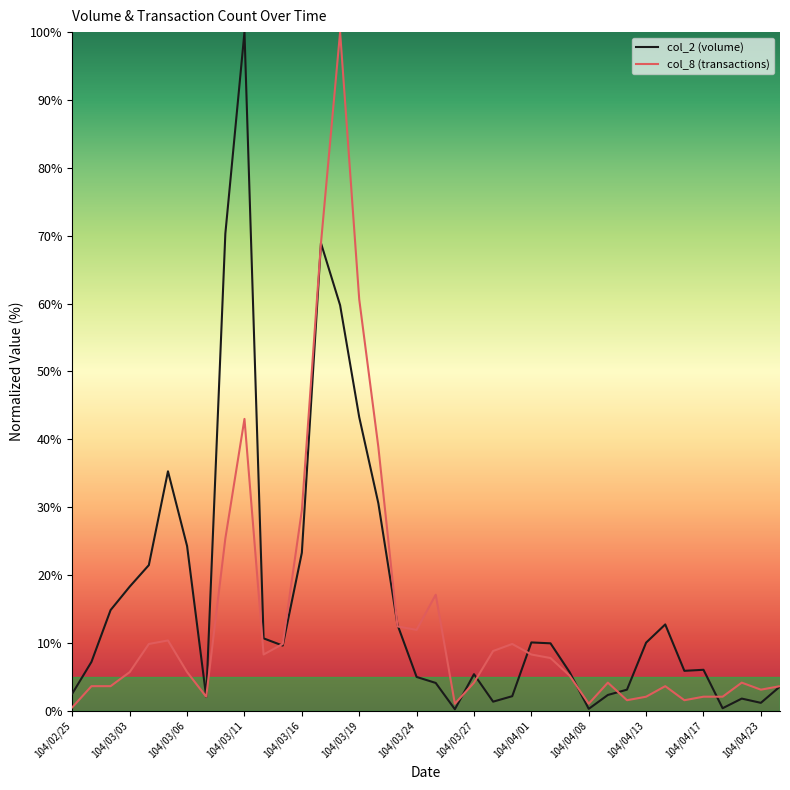

What is the greatest value displayed?

100.0